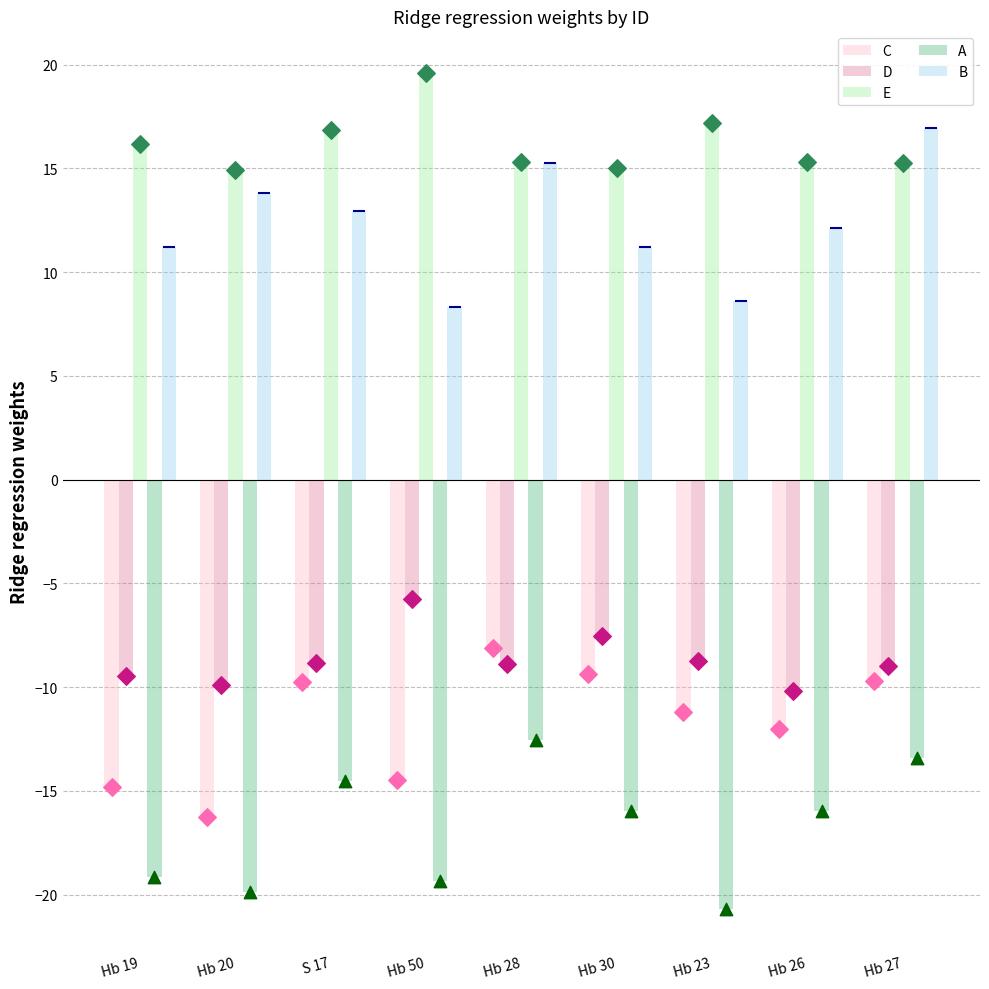

At which category is the sum across all series the highest?

Hb 28